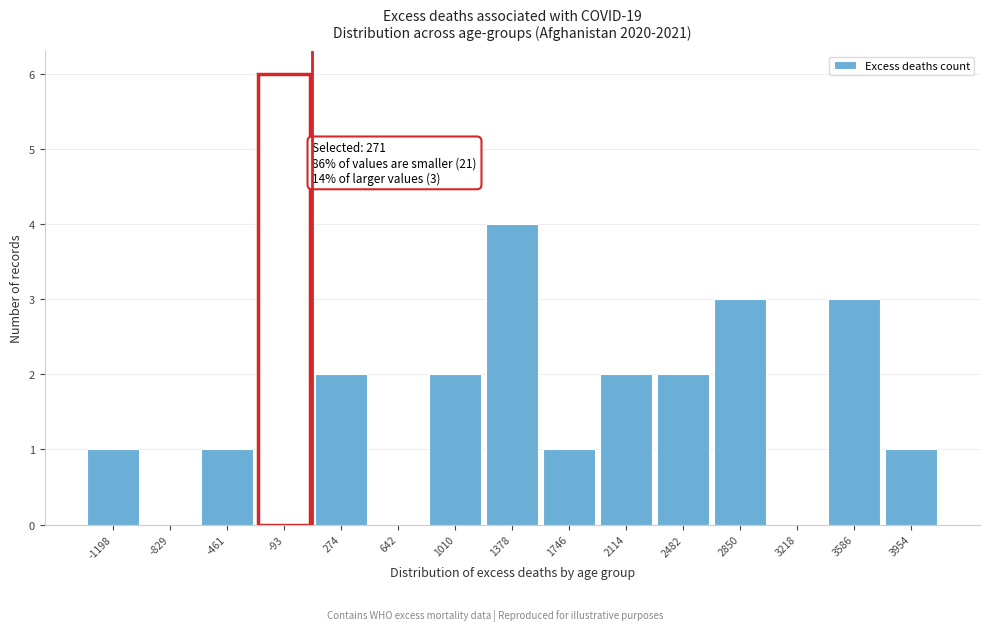

Reading left to right, extract all data points from this chart.

-1198=1	-829=0	-461=1	-93=6	274=2	642=0	1010=2	1378=4	1746=1	2114=2	2482=2	2850=3	3218=0	3586=3	3954=1